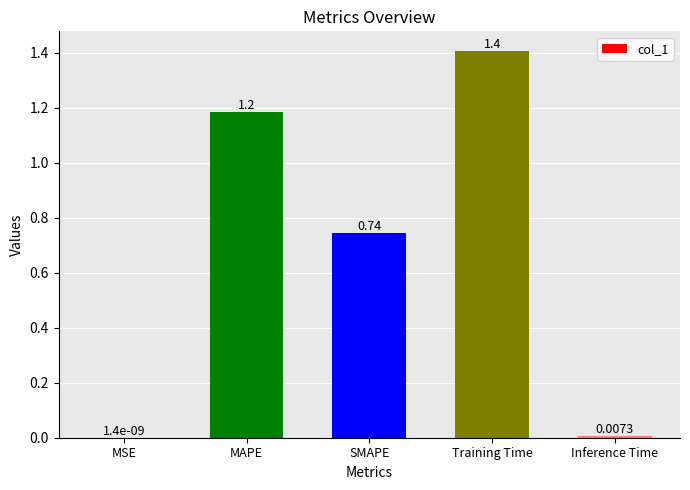

At which label is the value closest to 0?

MSE